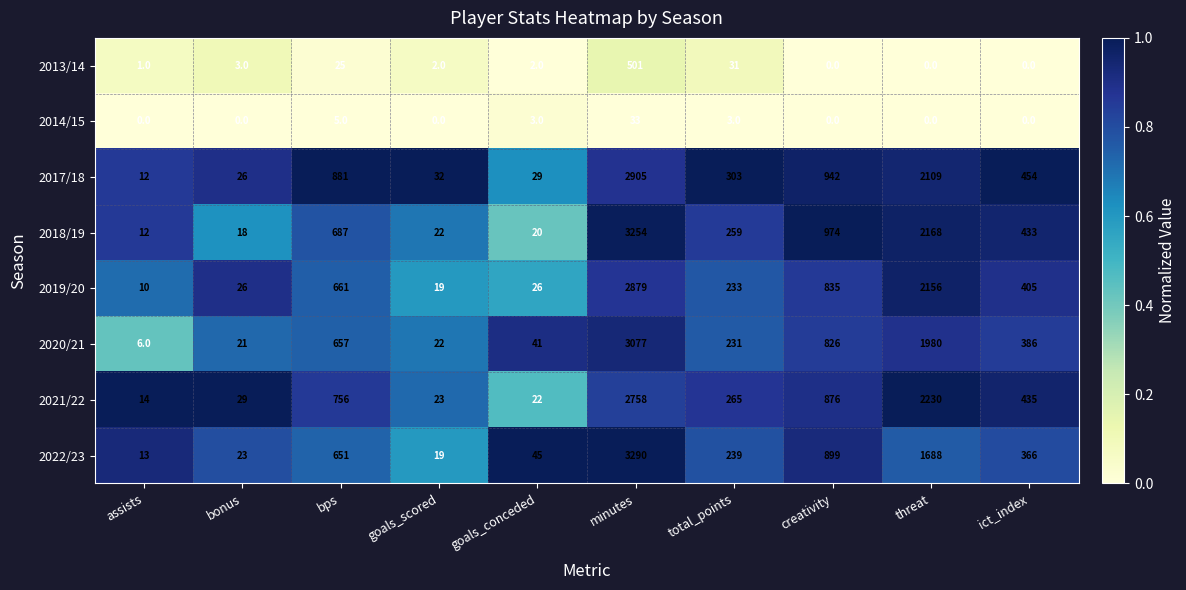

Which category has the lowest value in the 2020/21 series?

assists